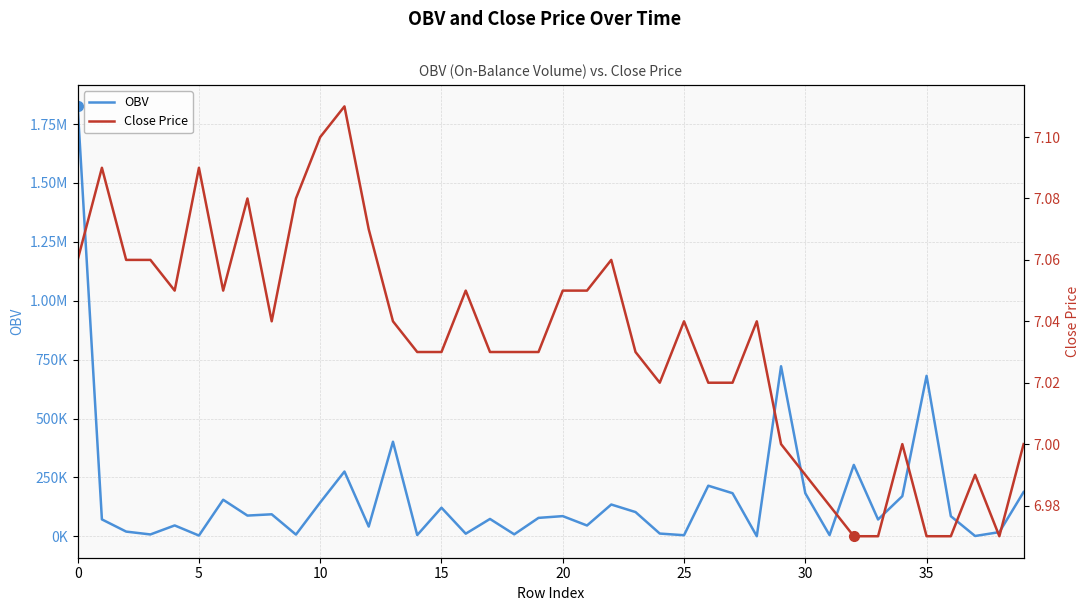

What is the greatest value displayed?

1824822.5